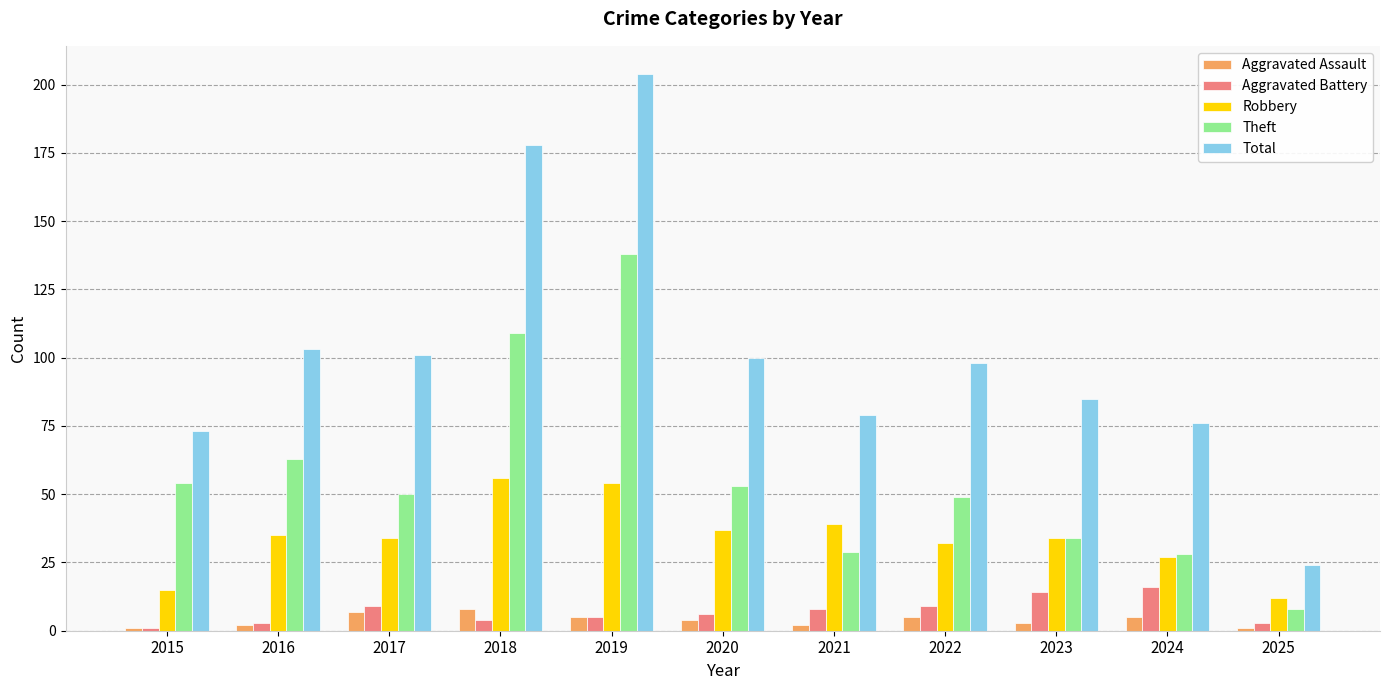

Which category has the highest value across all series?

2019